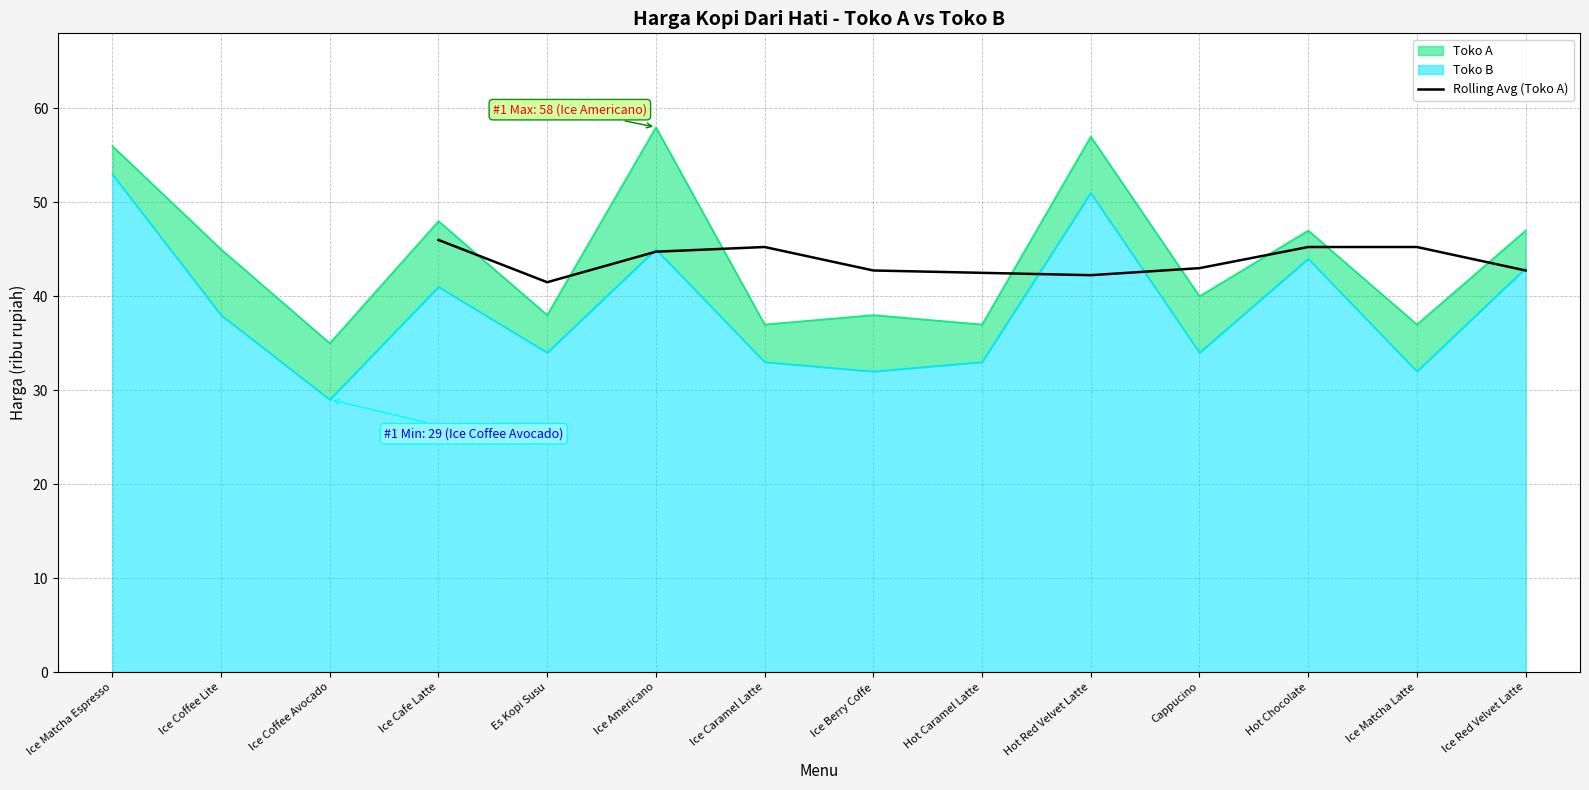

Does the chart display data point markers on the line(s)?

No